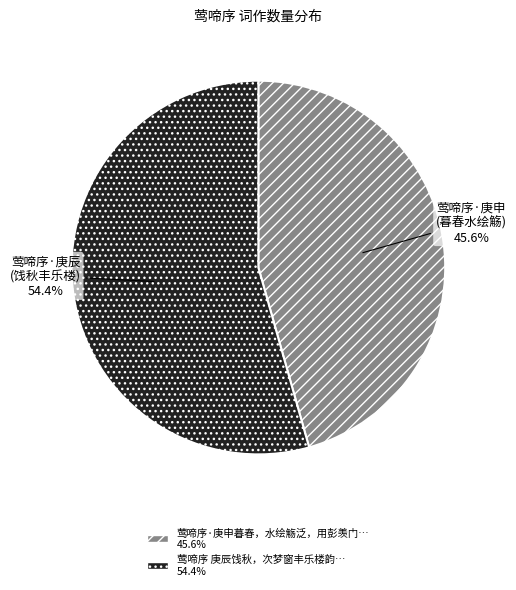

Is there any slice that represents more than half of the pie?

Yes